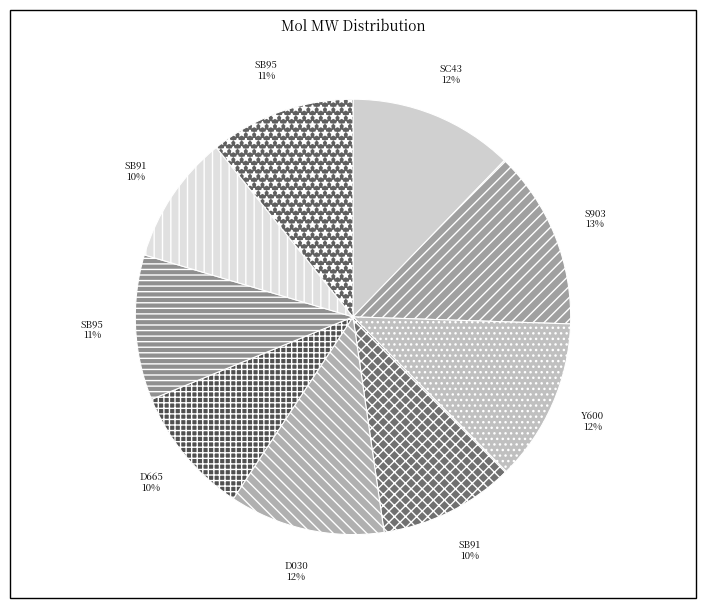

Count the number of slices in the pie.

9